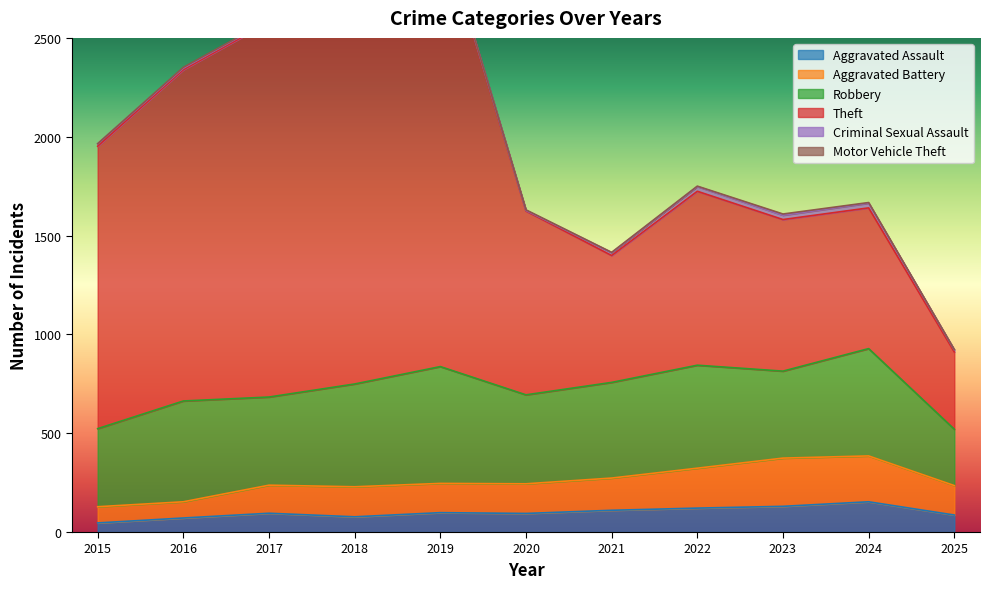

The value of Aggravated Assault at 2024 is 249. True or false?

False